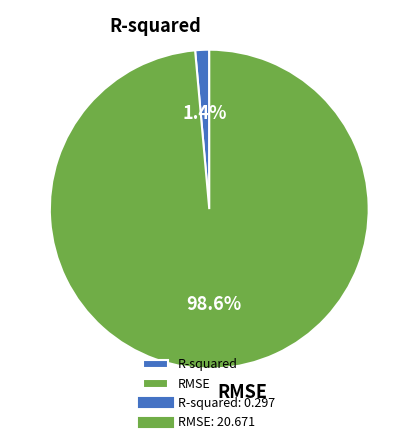

What is the largest slice in the pie chart?

RMSE